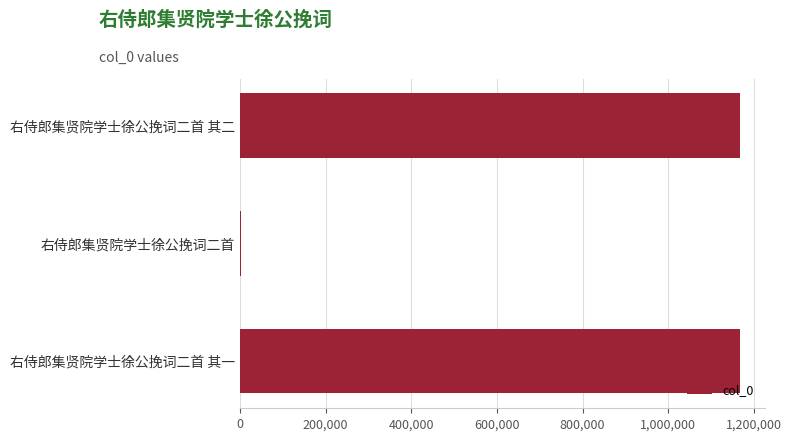

True or false: the data shows 2079557 at 右侍郎集贤院学士徐公挽词二首 其一.

False